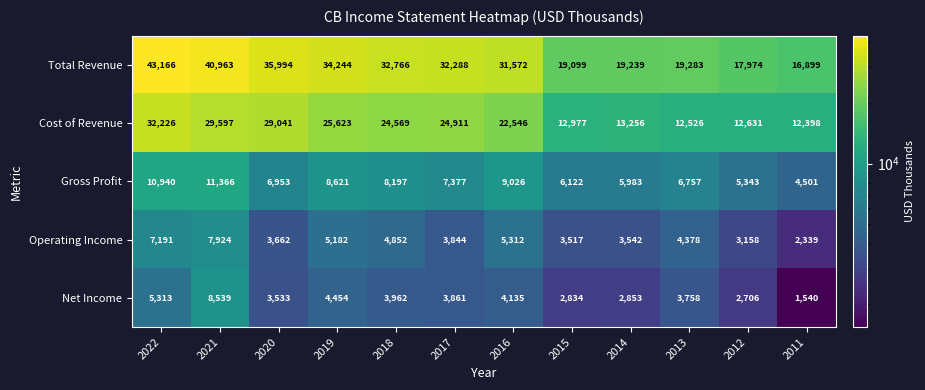

Count the number of data series in this chart.

5